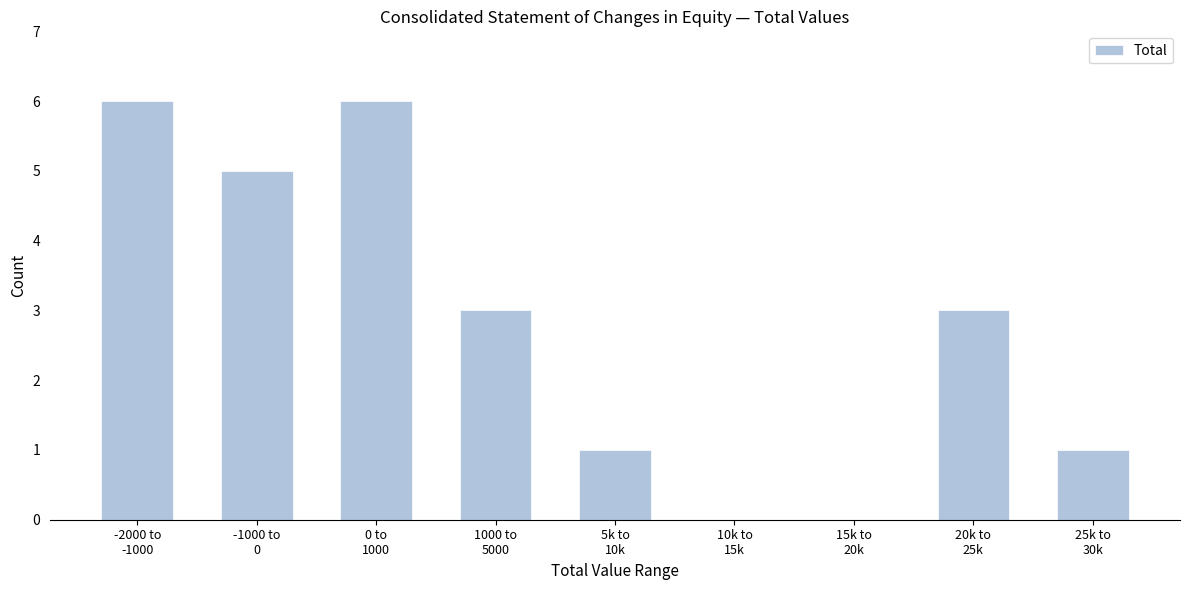

What is the sum of all values?

25